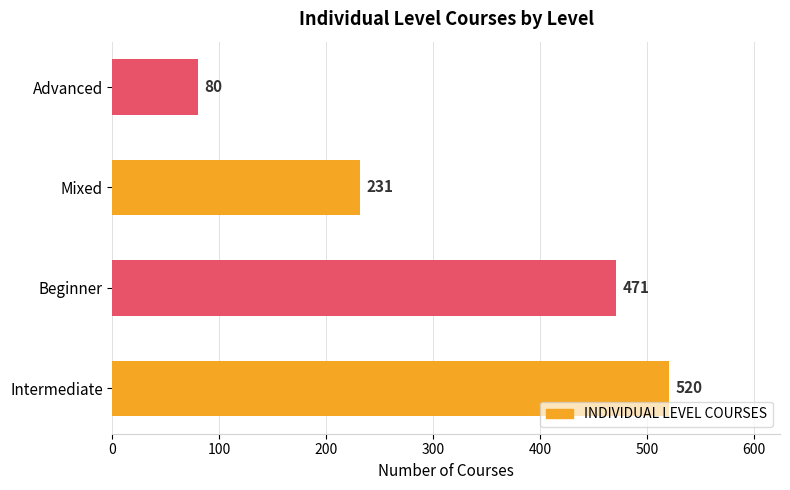

True or false: the data shows 42 at Advanced.

False